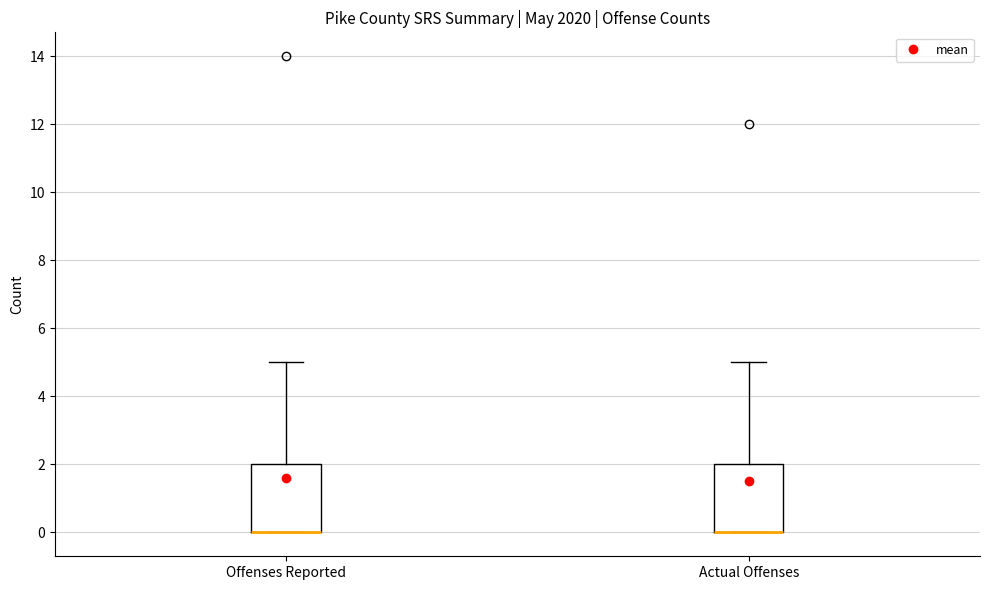

Reading left to right, transcribe this box plot: for each box, give where its median line is, the range the box spans, and where its two whiskers end, as read against the y-axis. The values are not printed on the chart, so give them approximately, as read against the axis.

Offenses Reported: median 0 (drawn on the box's lower edge), box 0 to 2, whiskers 0 to 5
Actual Offenses: median 0 (drawn on the box's lower edge), box 0 to 2, whiskers 0 to 5